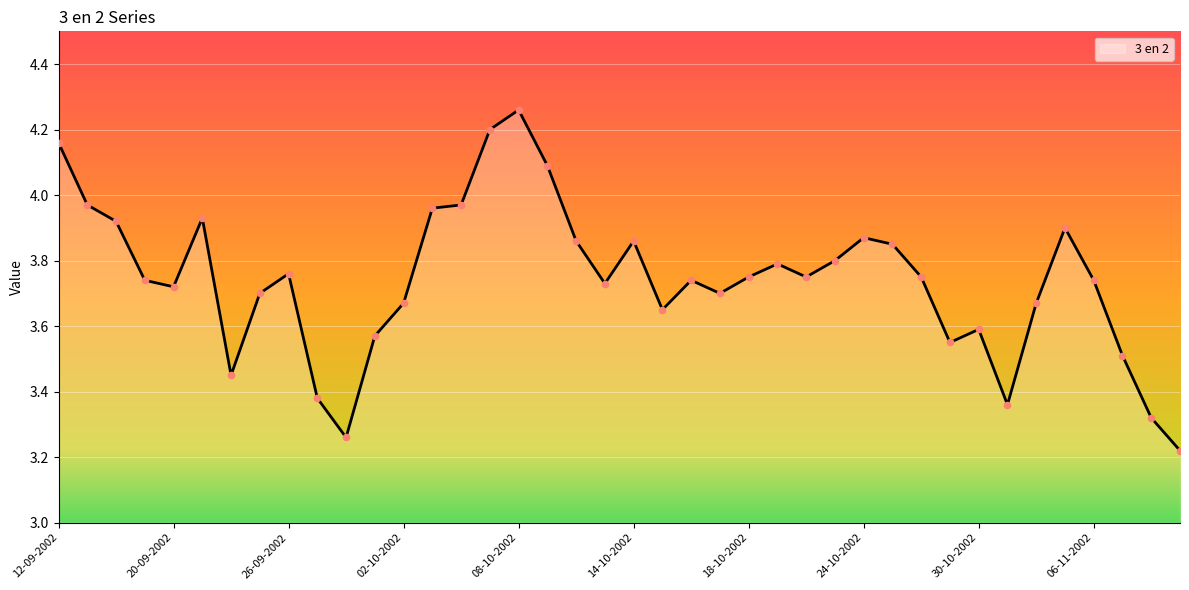

How many lines are shown in the chart?

1